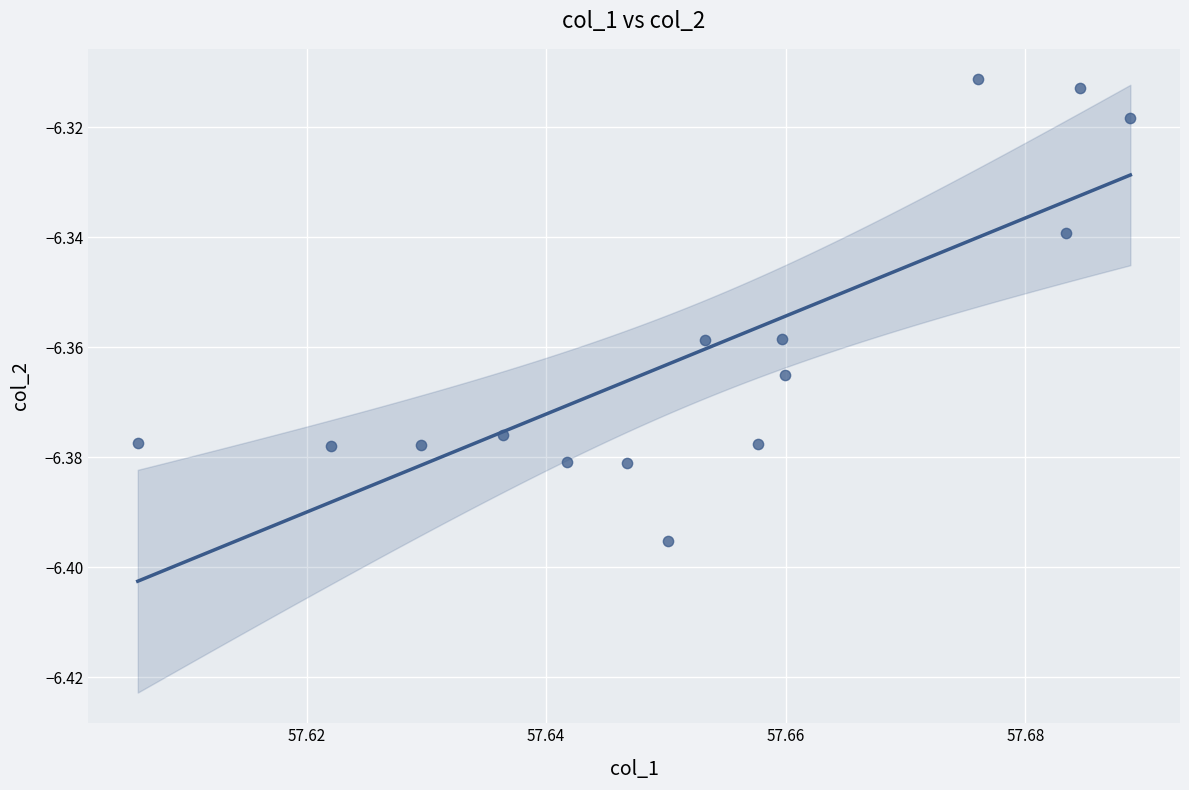

How many points are shown in the scatter plot?

15